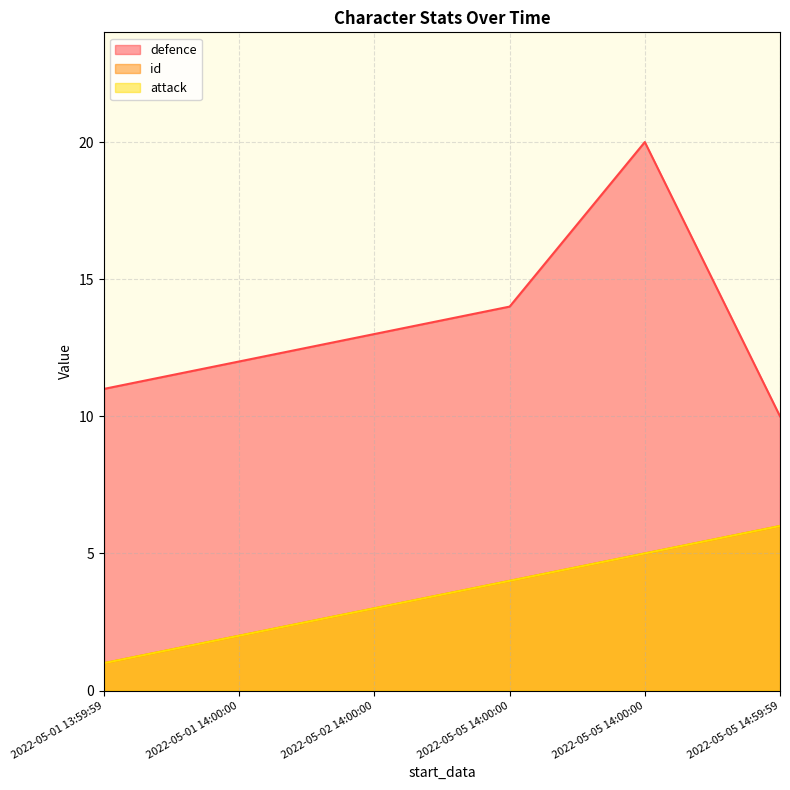

The id series shows 6 at 2022-05-05 14:59:59. True or false?

True